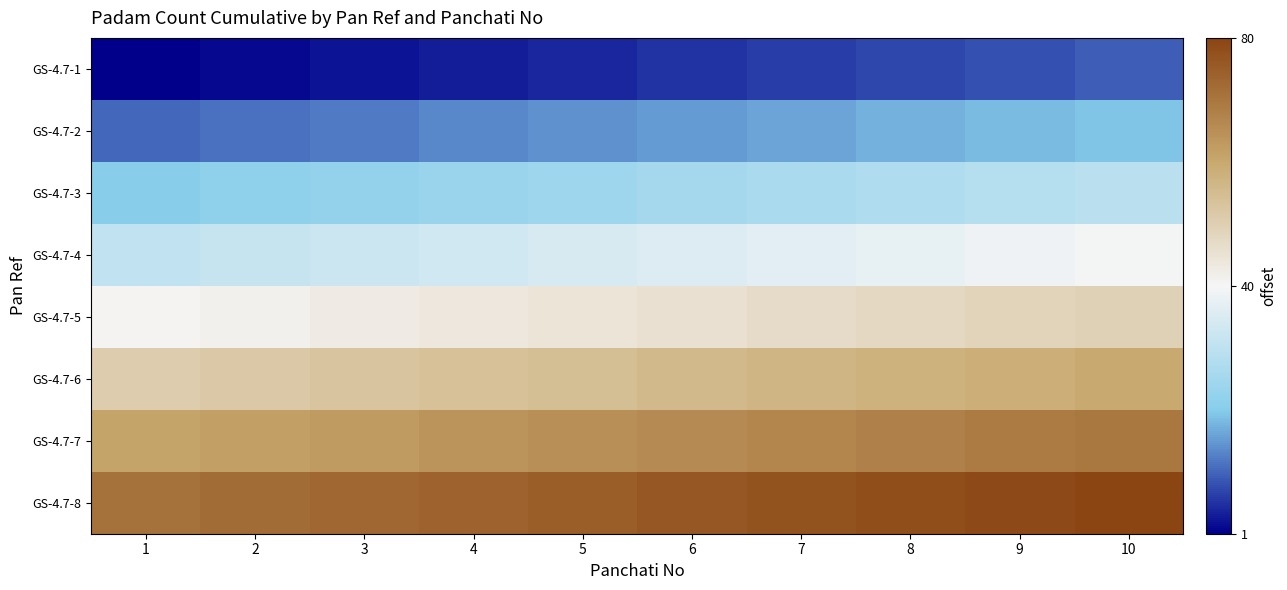

Reading left to right, extract all data points from this chart.

GS-4.7-1: 1=1	2=2	3=3	4=4	5=5	6=6	7=7	8=8	9=9	10=10
GS-4.7-2: 1=11	2=12	3=13	4=14	5=15	6=16	7=17	8=18	9=19	10=20
GS-4.7-3: 1=21	2=22	3=23	4=24	5=25	6=26	7=27	8=28	9=29	10=30
GS-4.7-4: 1=31	2=32	3=33	4=34	5=35	6=36	7=37	8=38	9=39	10=40
GS-4.7-5: 1=41	2=42	3=43	4=44	5=45	6=46	7=47	8=48	9=49	10=50
GS-4.7-6: 1=51	2=52	3=53	4=54	5=55	6=56	7=57	8=58	9=59	10=60
GS-4.7-7: 1=61	2=62	3=63	4=64	5=65	6=66	7=67	8=68	9=69	10=70
GS-4.7-8: 1=71	2=72	3=73	4=74	5=75	6=76	7=77	8=78	9=79	10=80